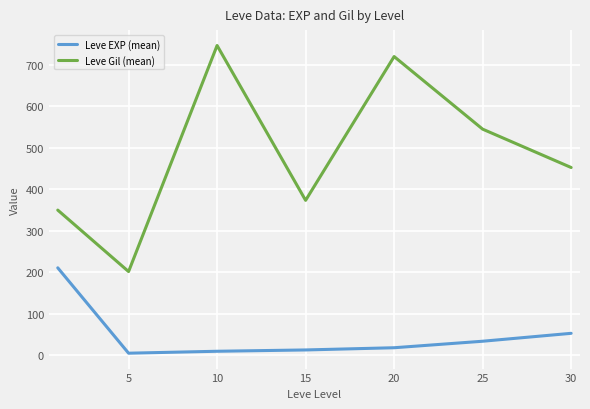

Is this an area chart (filled region under the line)?

No